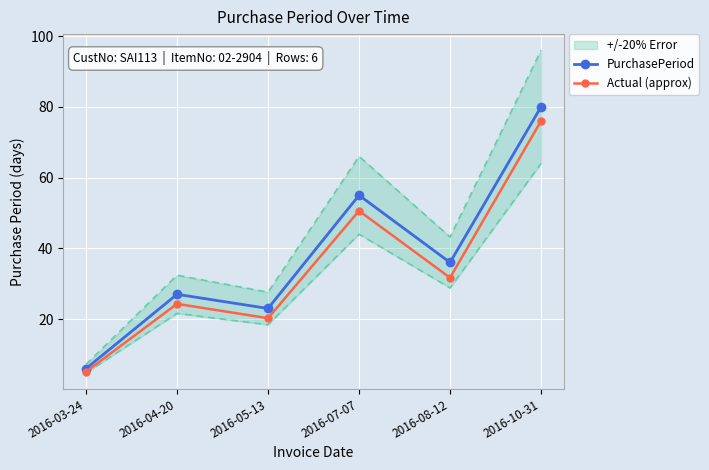

Which series has the widest spread of values?

PurchasePeriod